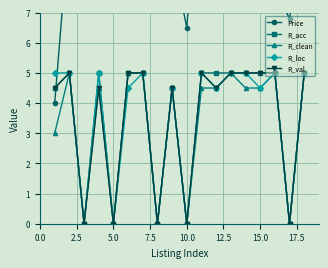

True or false: R_loc and R_clean intersect in this chart.

False